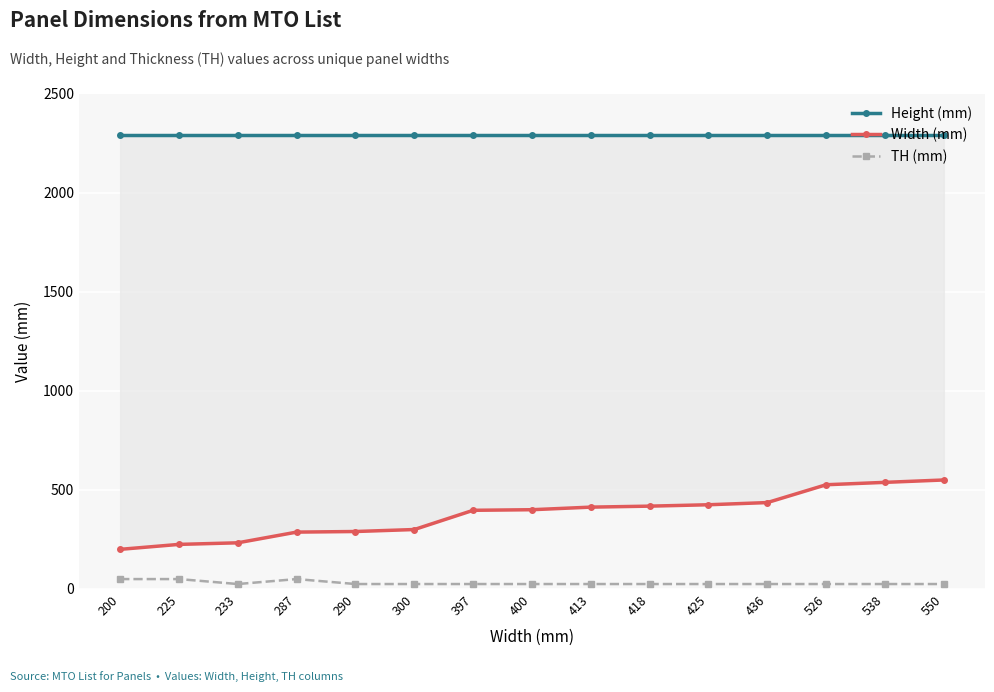

Reading right to left, transcribe all the data shown in this chart.

Height (mm): 550=2290	538=2290	526=2290	436=2290	425=2290	418=2290	413=2290	400=2290	397=2290	300=2290	290=2290	287=2290	233=2290	225=2290	200=2290
Width (mm): 550=550	538=538	526=526	436=436	425=425	418=418	413=413	400=400	397=397	300=300	290=290	287=287	233=233	225=225	200=200
TH (mm): 550=25	538=25	526=25	436=25	425=25	418=25	413=25	400=25	397=25	300=25	290=25	287=50	233=25	225=50	200=50